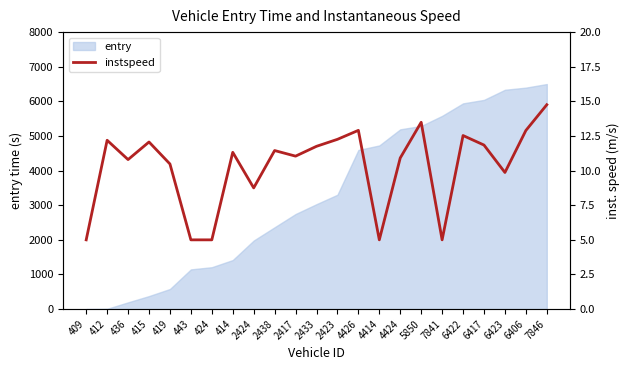

How many data points are above 11?

13